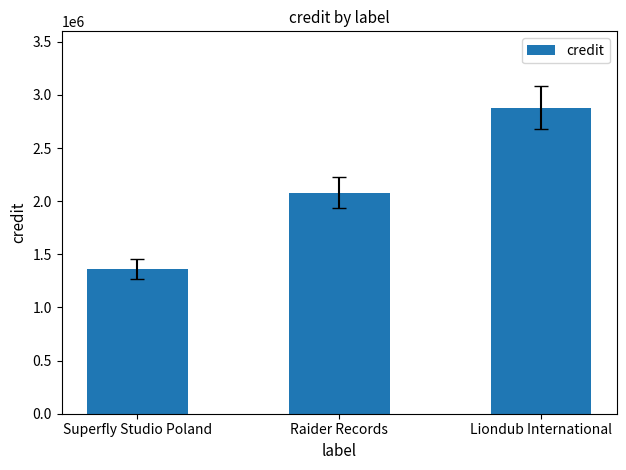

What is the label of the 3rd bar from the left?

Liondub International